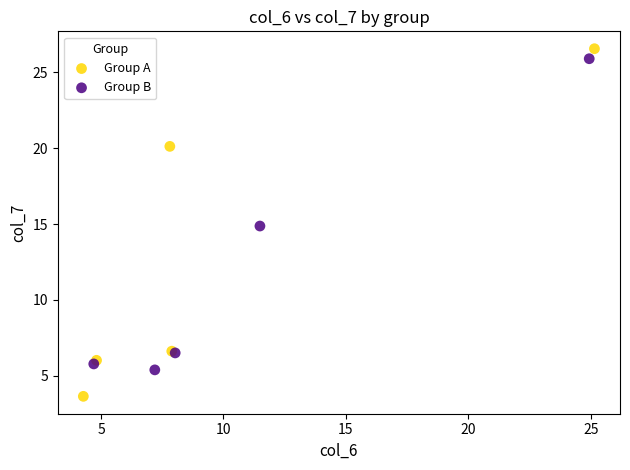

What are all the series names shown in the legend?

Group A, Group B